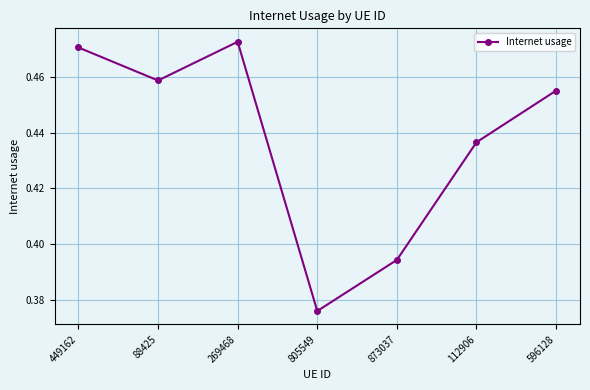

At which category does the data reach its first local peak?

269468